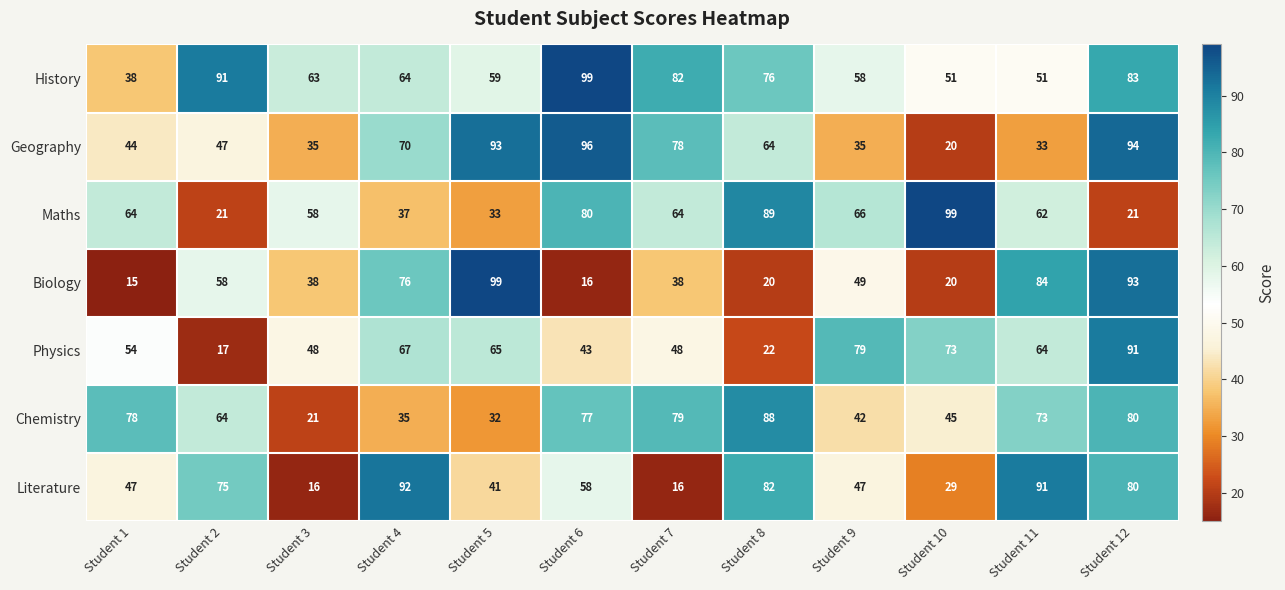

What is the average value of the Physics series?

56